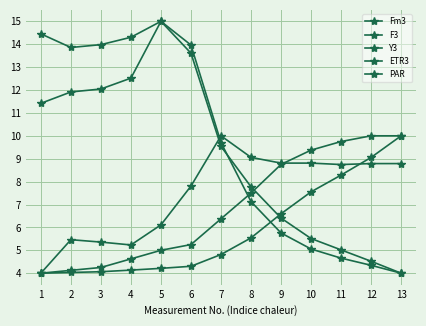

Count the number of data series in this chart.

5